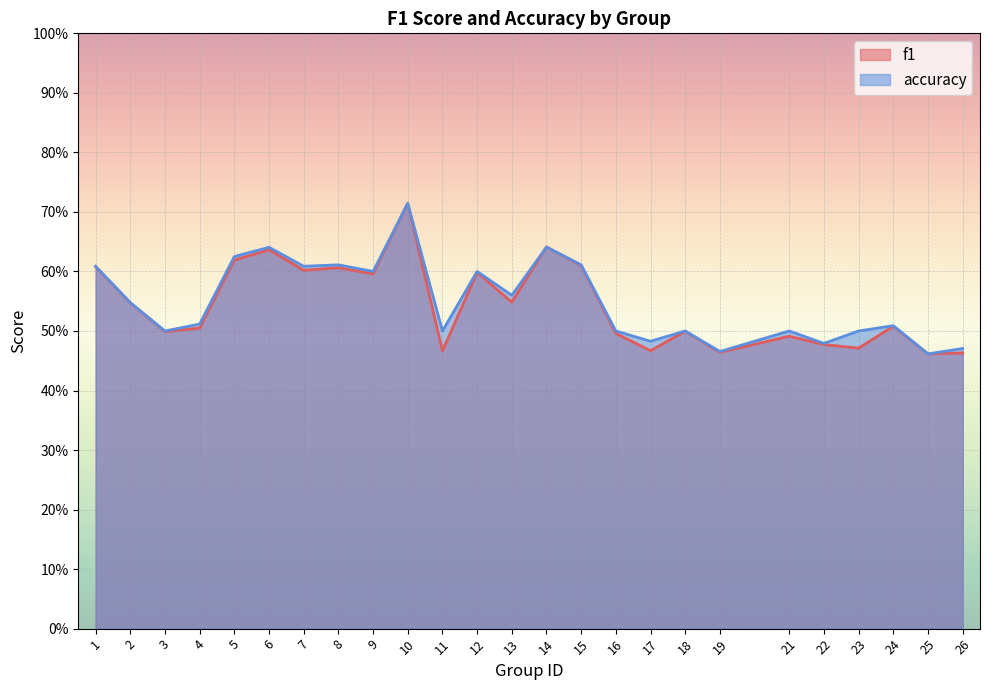

At which category is the sum across all series the highest?

10